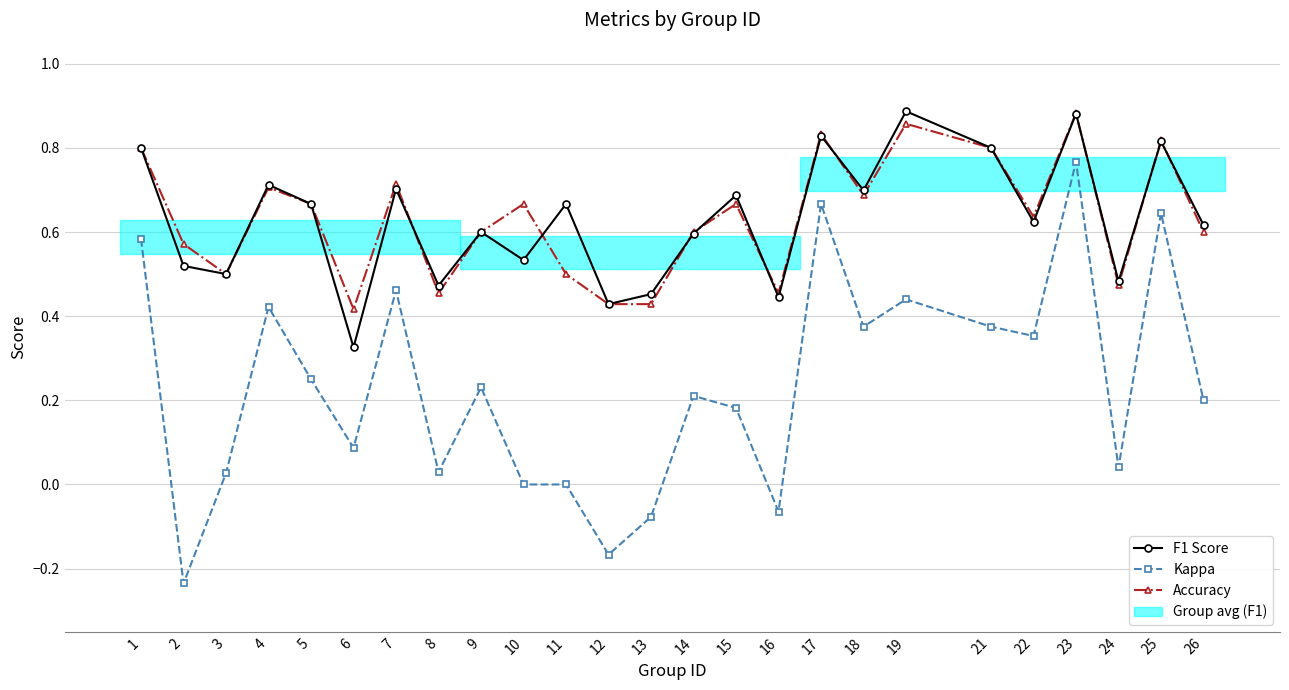

At which category is the sum across all series the highest?

23